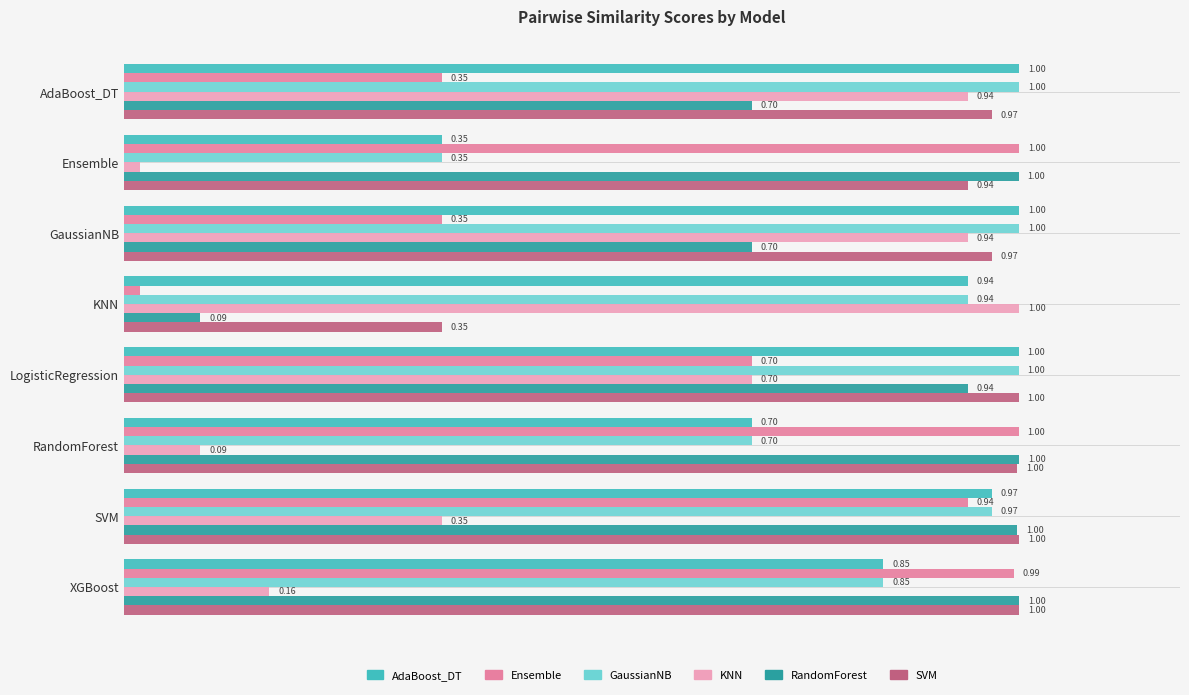

Which series has the largest total across all categories?

SVM